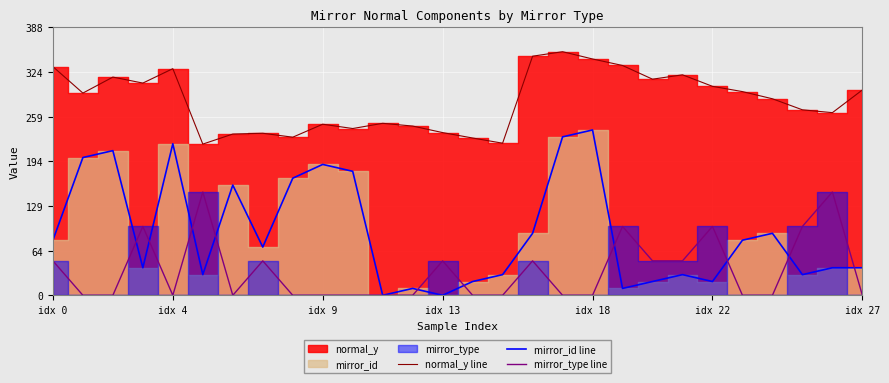

True or false: normal_y line and mirror_type line cross at least once.

False